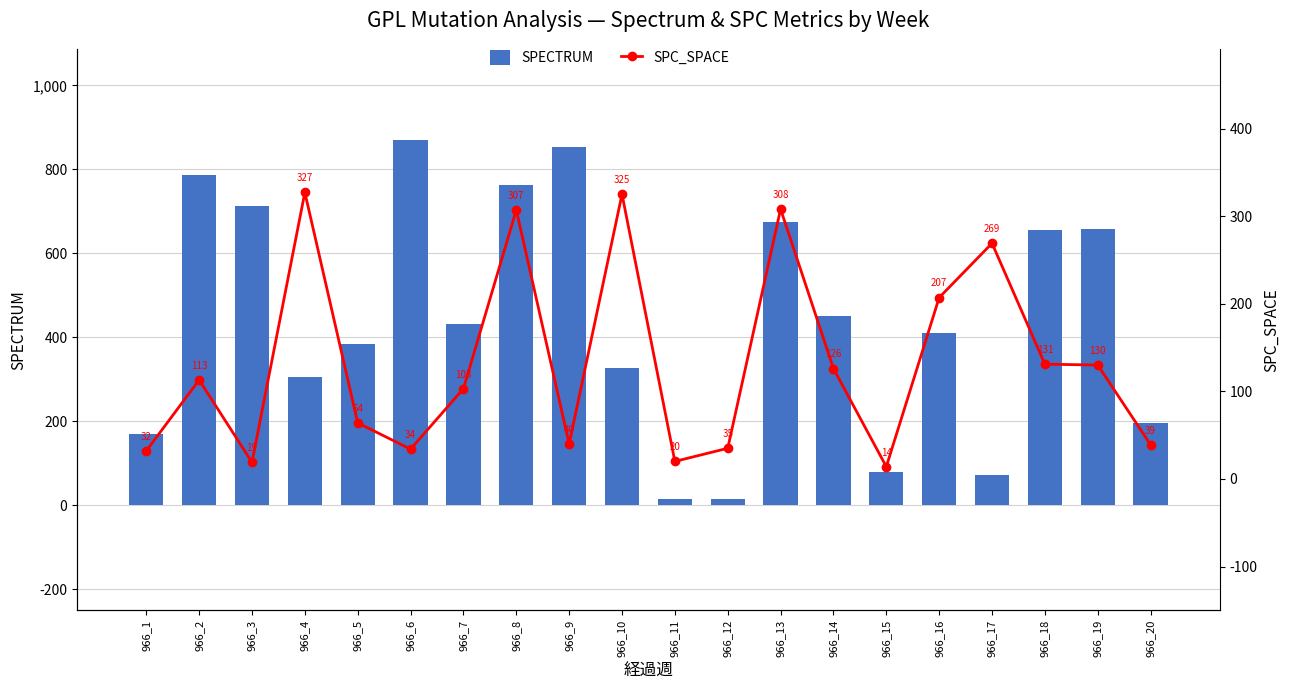

Rank the categories by SPC_SPACE value from lowest to highest.

966_15, 966_3, 966_11, 966_1, 966_6, 966_12, 966_20, 966_9, 966_5, 966_7, 966_2, 966_14, 966_19, 966_18, 966_16, 966_17, 966_8, 966_13, 966_10, 966_4